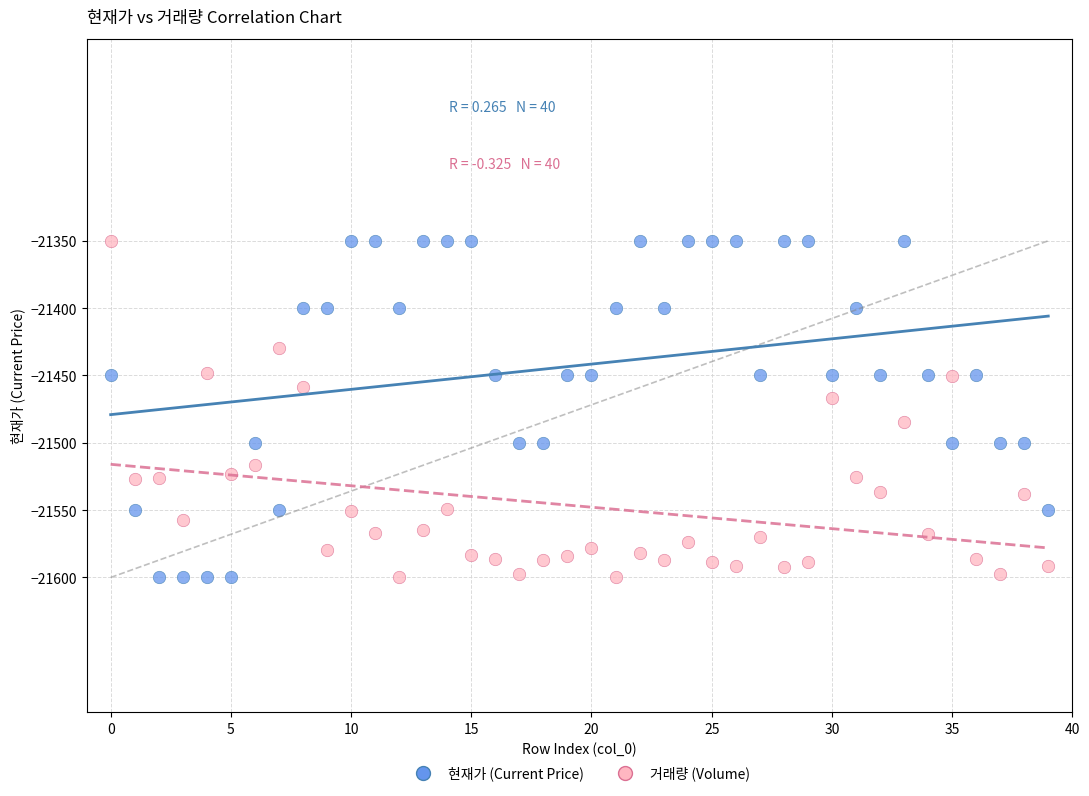

Across all data points, what is the range of Y values (max minus min)?

250.0